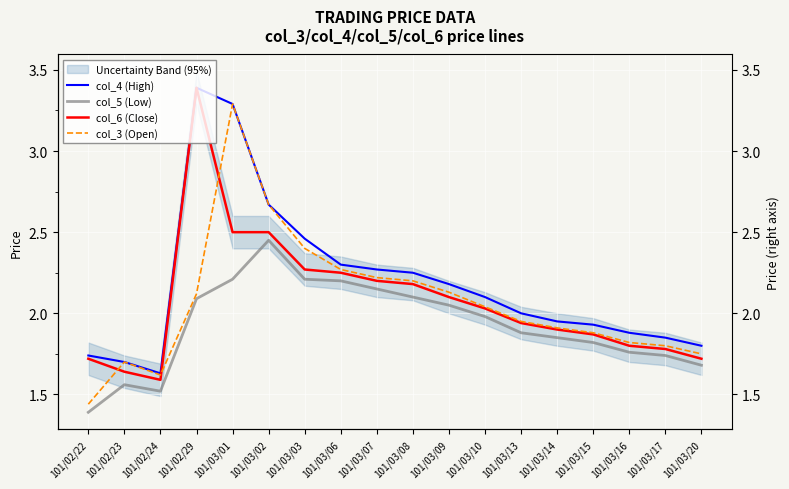

Is it true that col_6 (Close) equals 1.3 at 101/03/02?

False